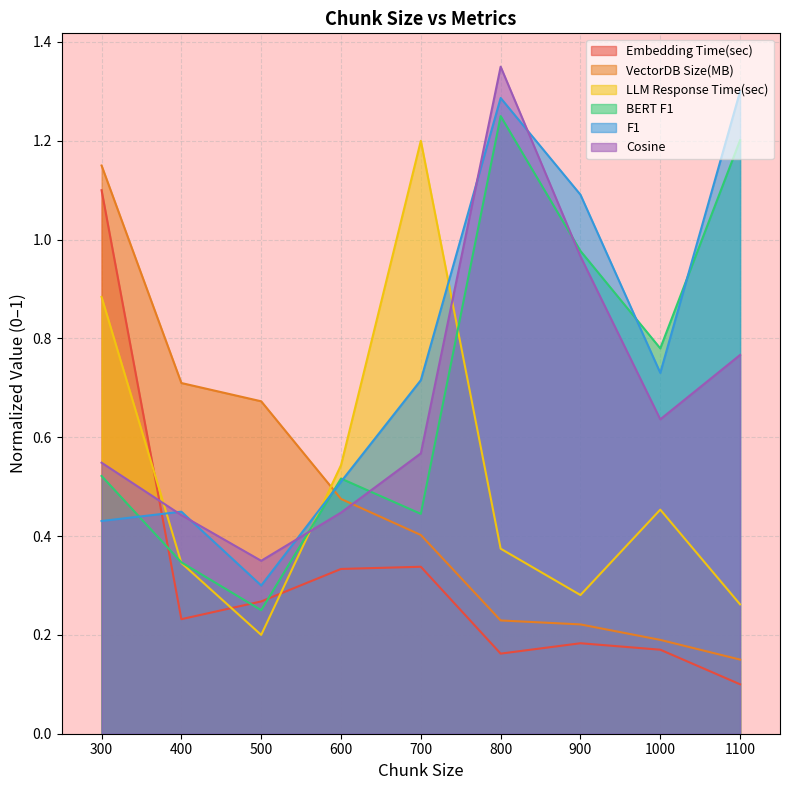

Where do F1 and BERT F1 first cross each other?

300 and 400